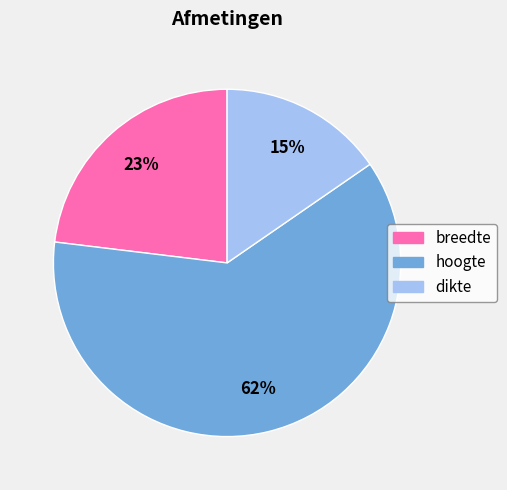

The dikte slice represents 15% of the pie. True or false?

True